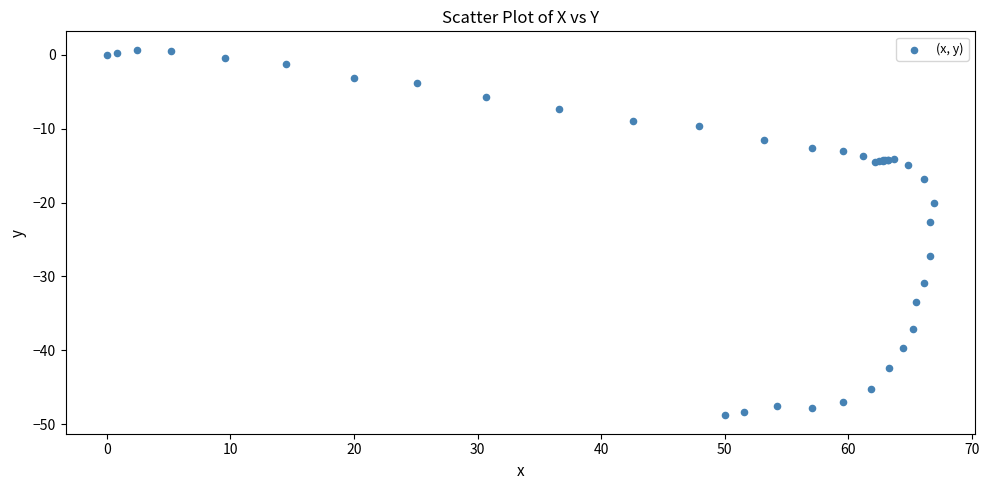

What Y value in the scatter plot is closest to -24?

-22.6